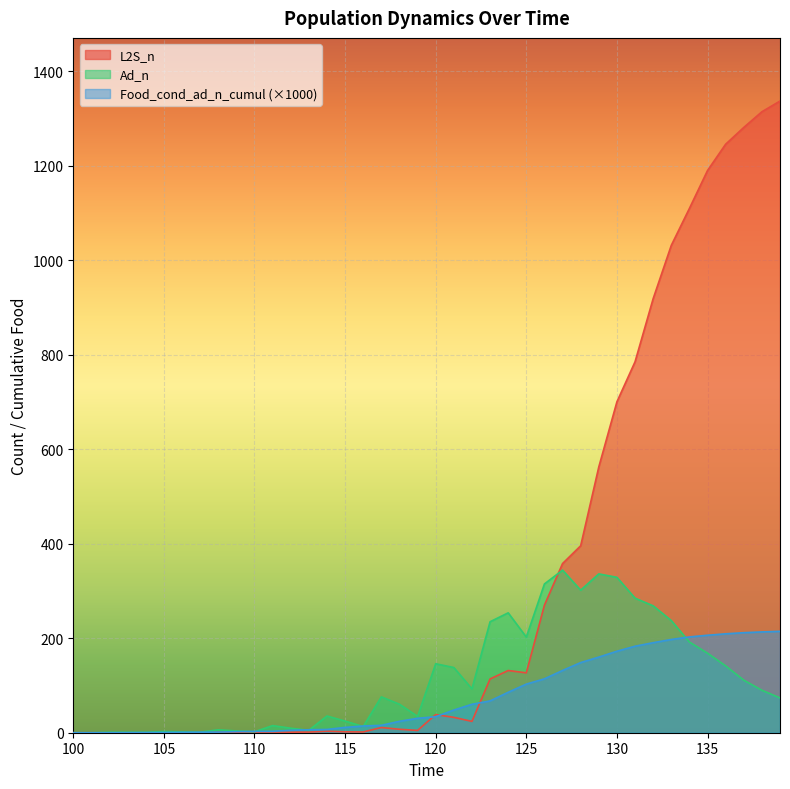

What is the spread (max minus min) of values at 126?

200.8